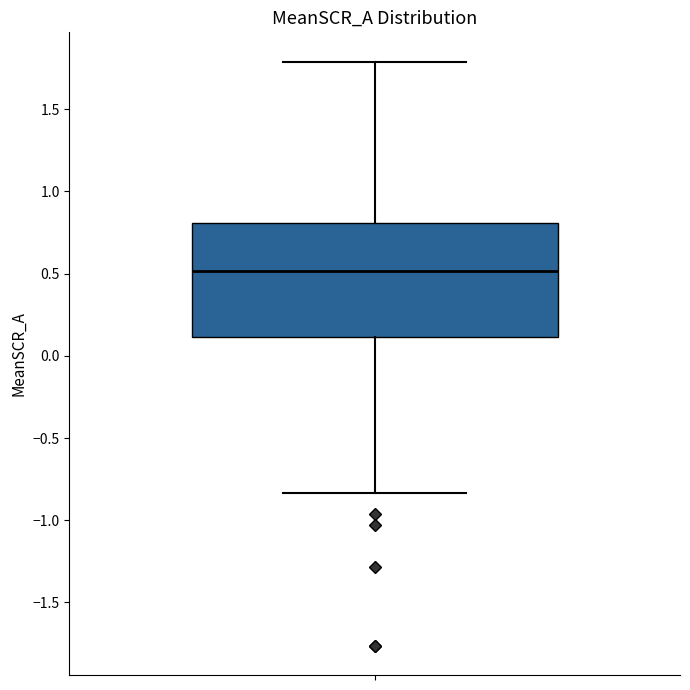

Where is the lower edge of the box on the y-axis? The values are not printed on the chart, so give them approximately, as read against the axis.

0.10